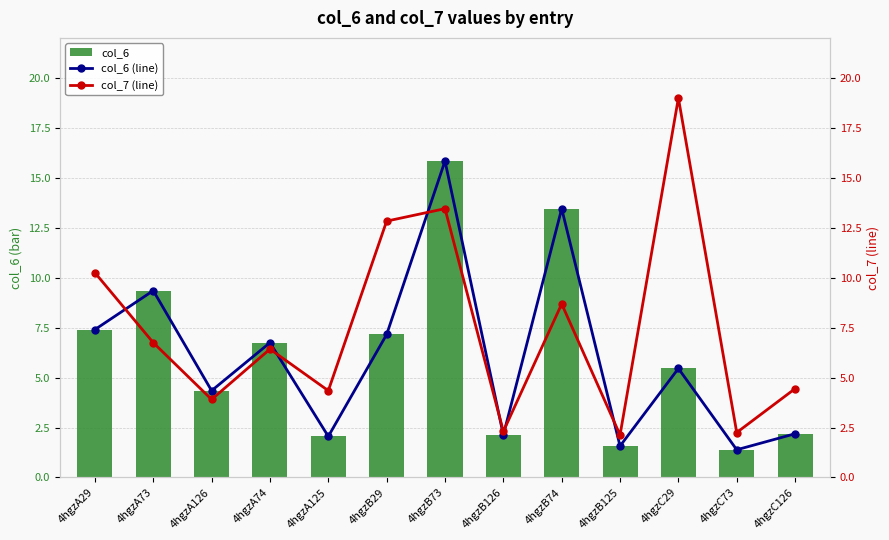

What are all the series names shown in the legend?

col_6, col_6 (line), col_7 (line)